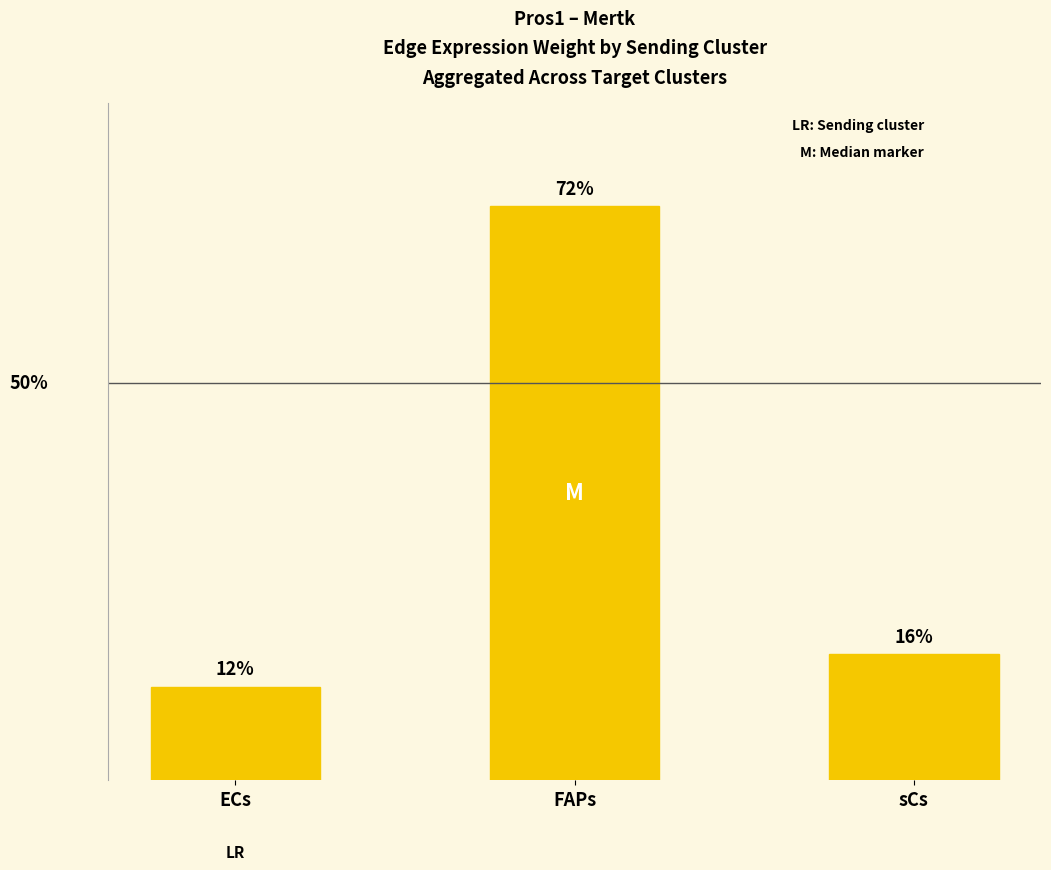

Does the chart contain any negative values?

No